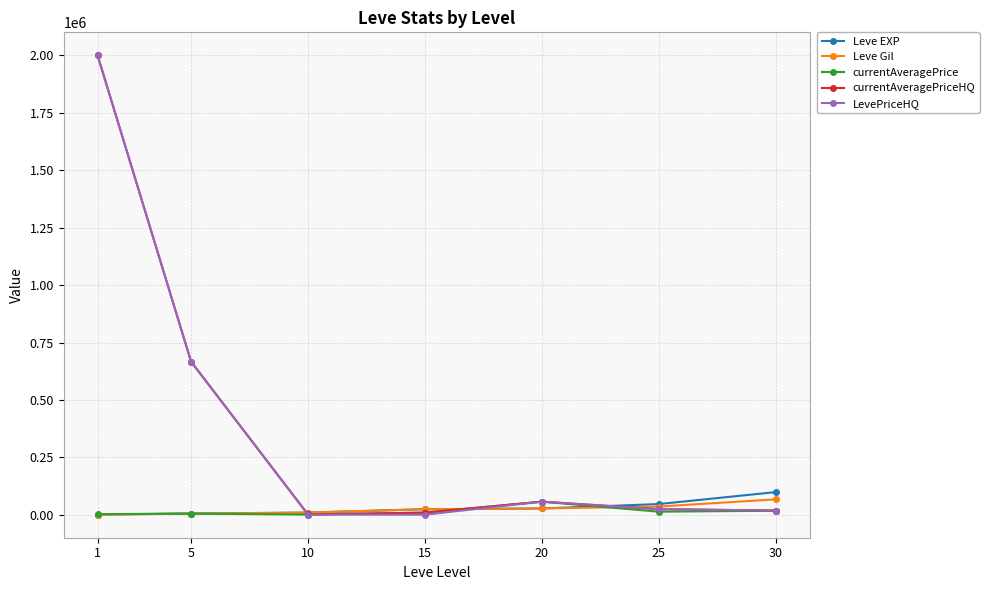

At how many categories does at least one series exceed 550296?

2